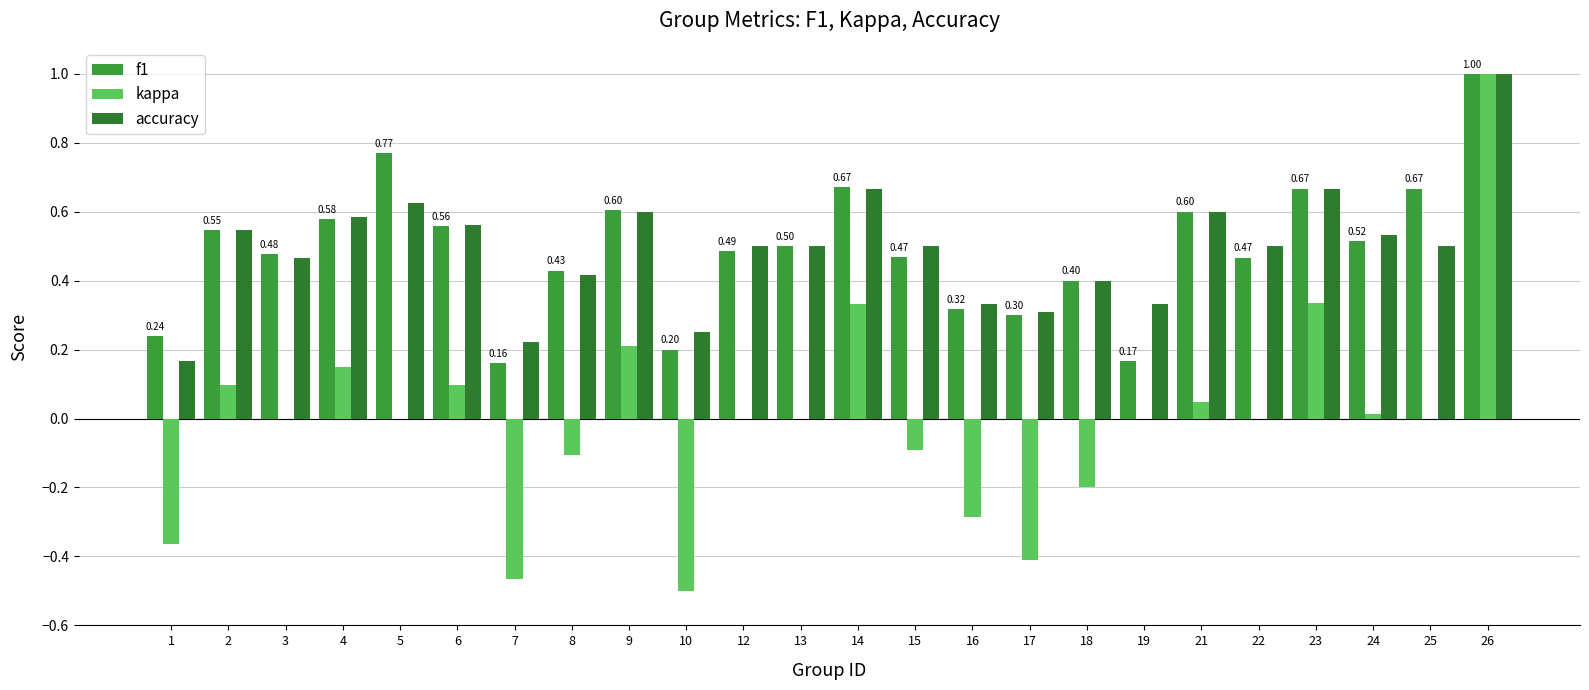

At how many categories does at least one series exceed 0?

24